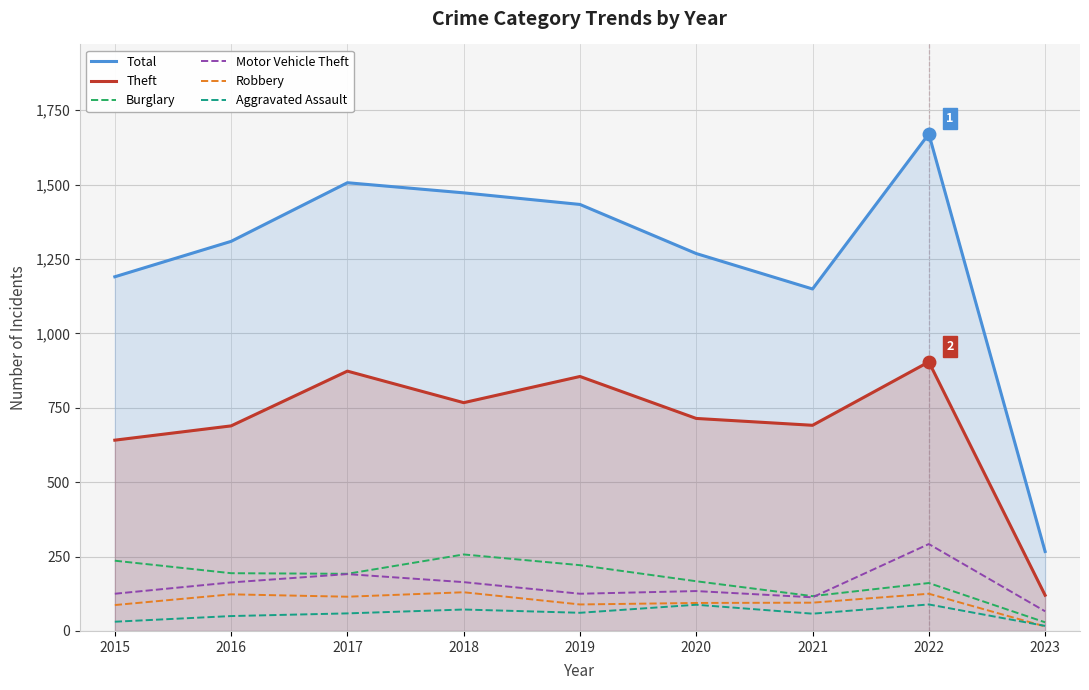

True or false: Robbery and Burglary cross at least once.

False